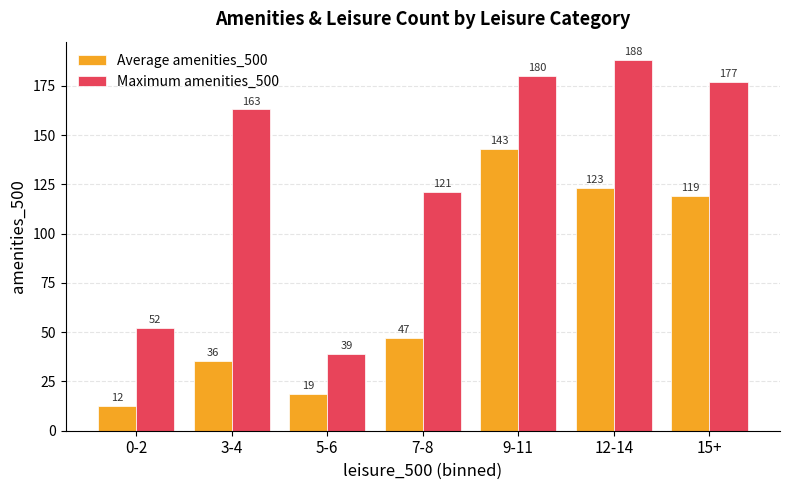

At 9-11, list the series in order from smallest to largest.

Average amenities_500, Maximum amenities_500